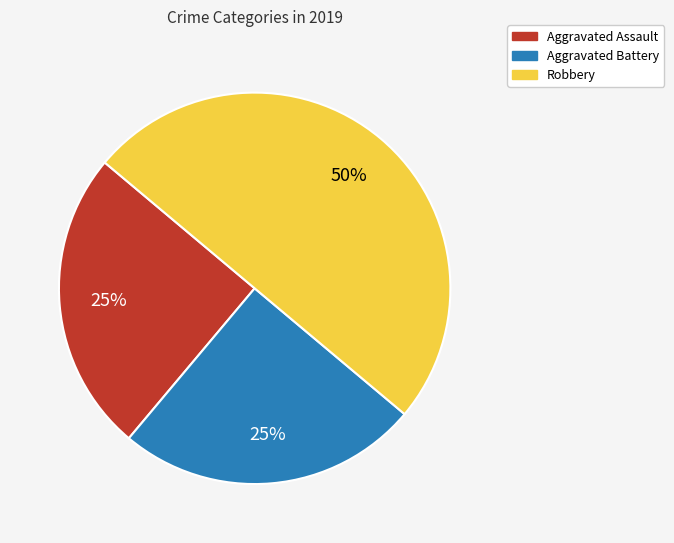

To the nearest percent, what portion does Aggravated Battery represent?

25%